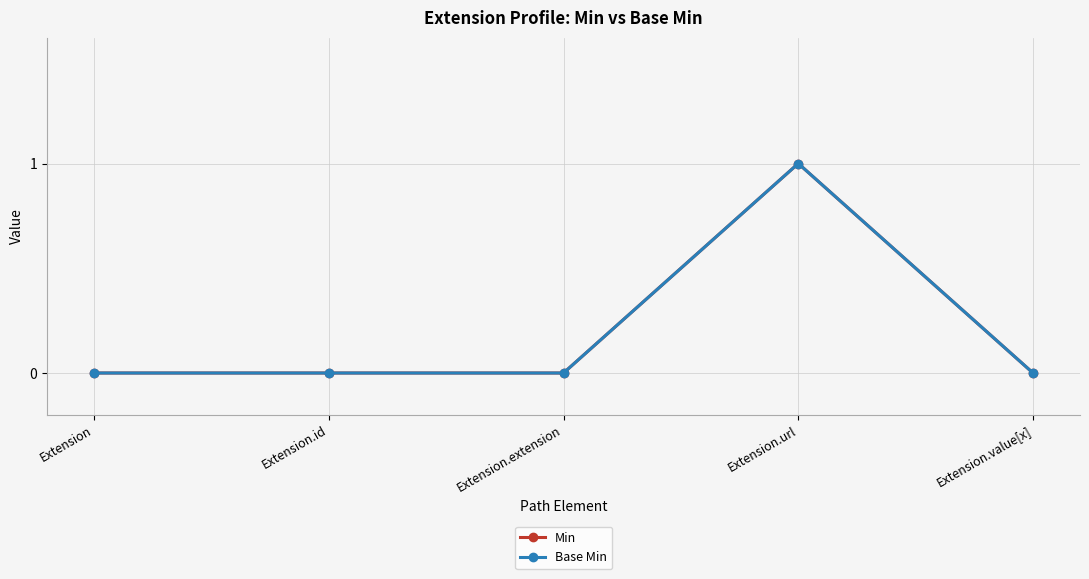

What is the label of the 4th point from the right?

Extension.id